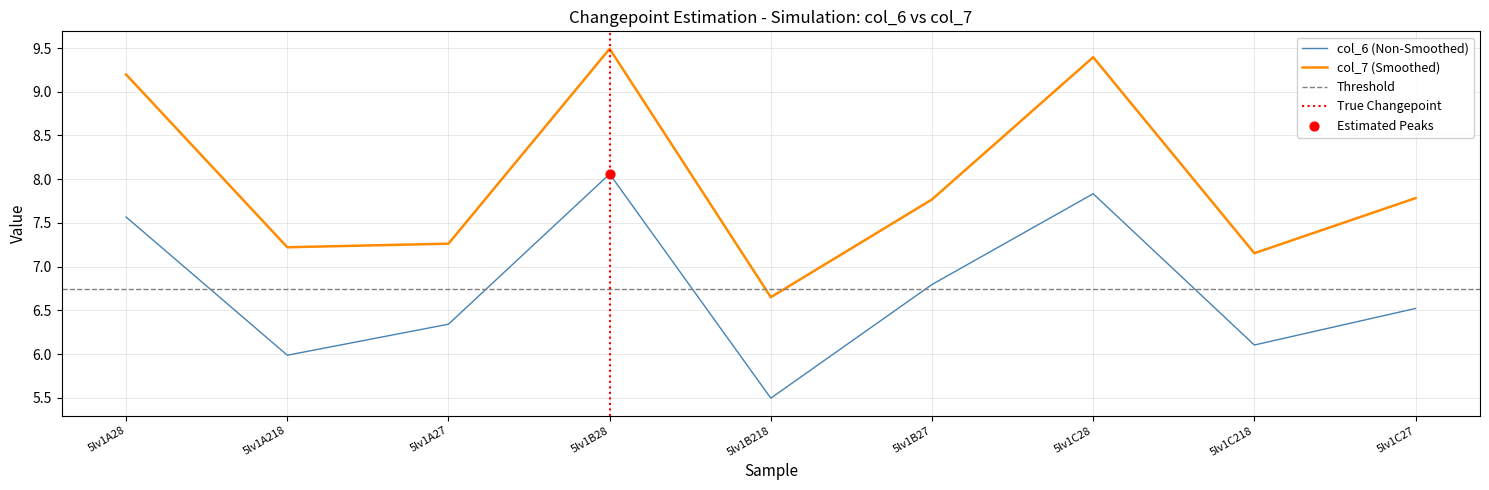

At which category is the sum across all series the highest?

5lv1B28